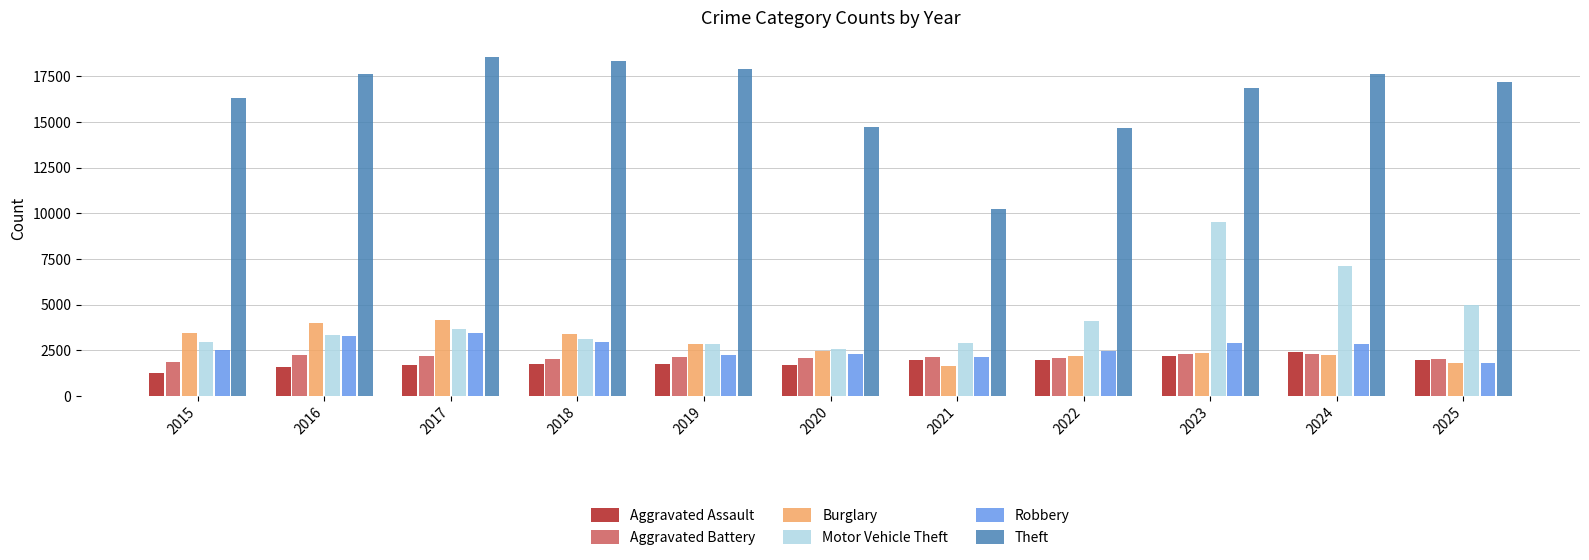

The value of Aggravated Battery at 2022 is 2071. True or false?

True